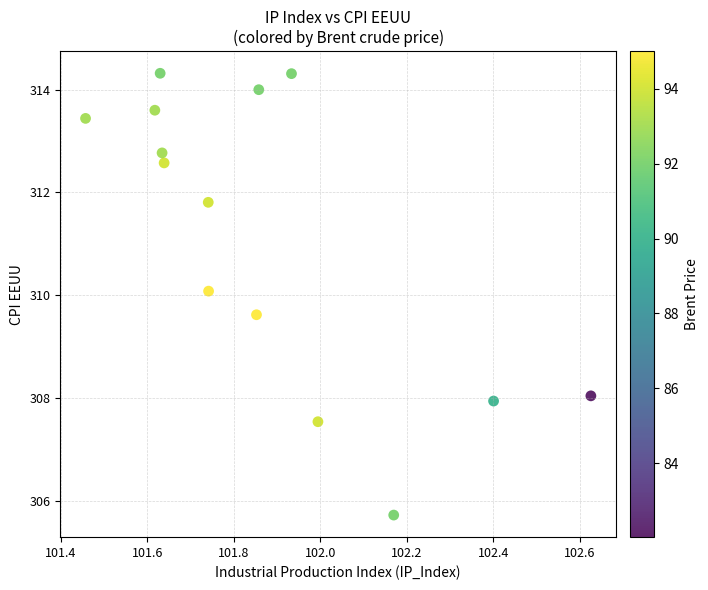

What is the range of Y values (max minus min)?

8.6